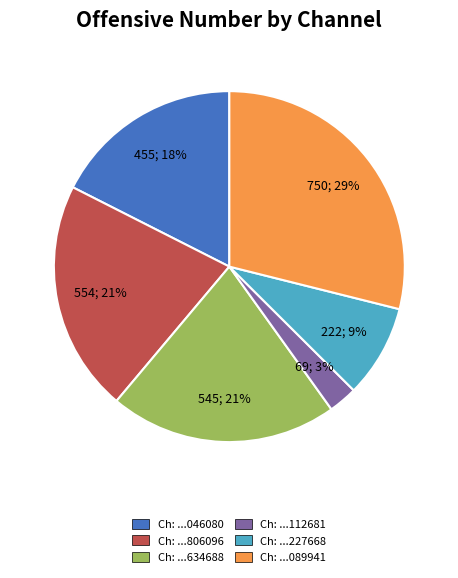

Do Ch: ...112681 and Ch: ...806096 together represent more than half of the pie?

No